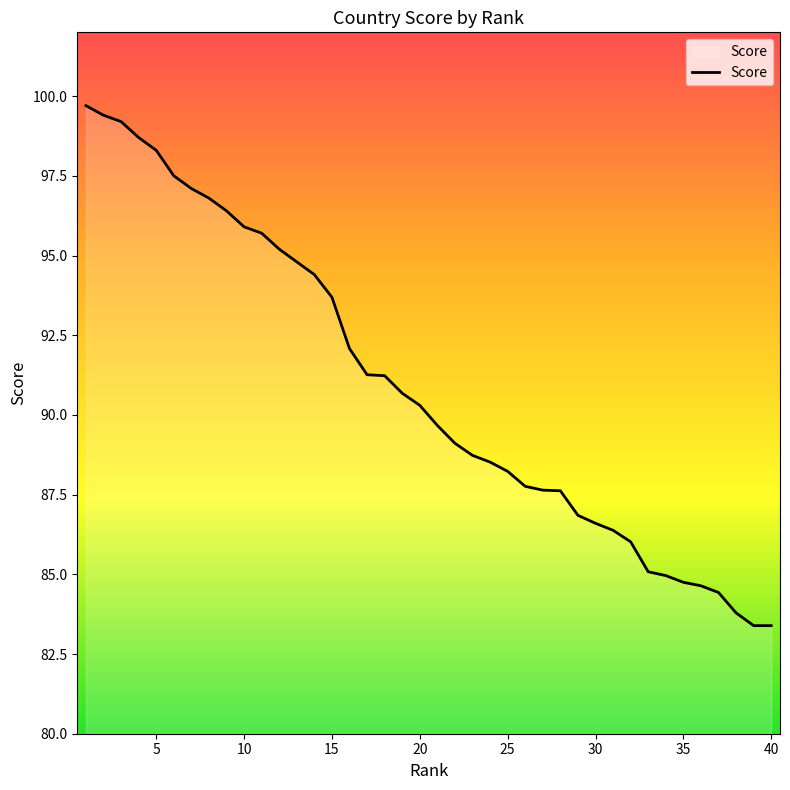

What is the minimum value shown in the chart?

83.4